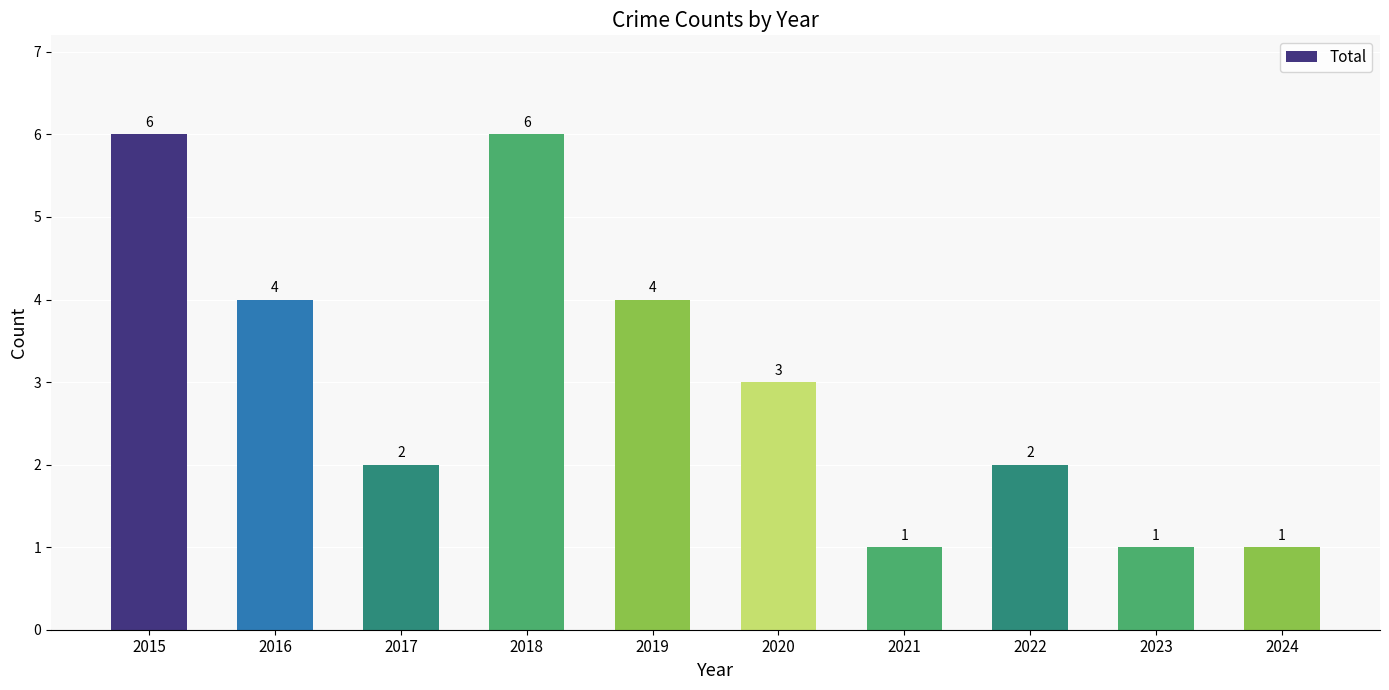

True or false: the data shows 1 at 2021.

True